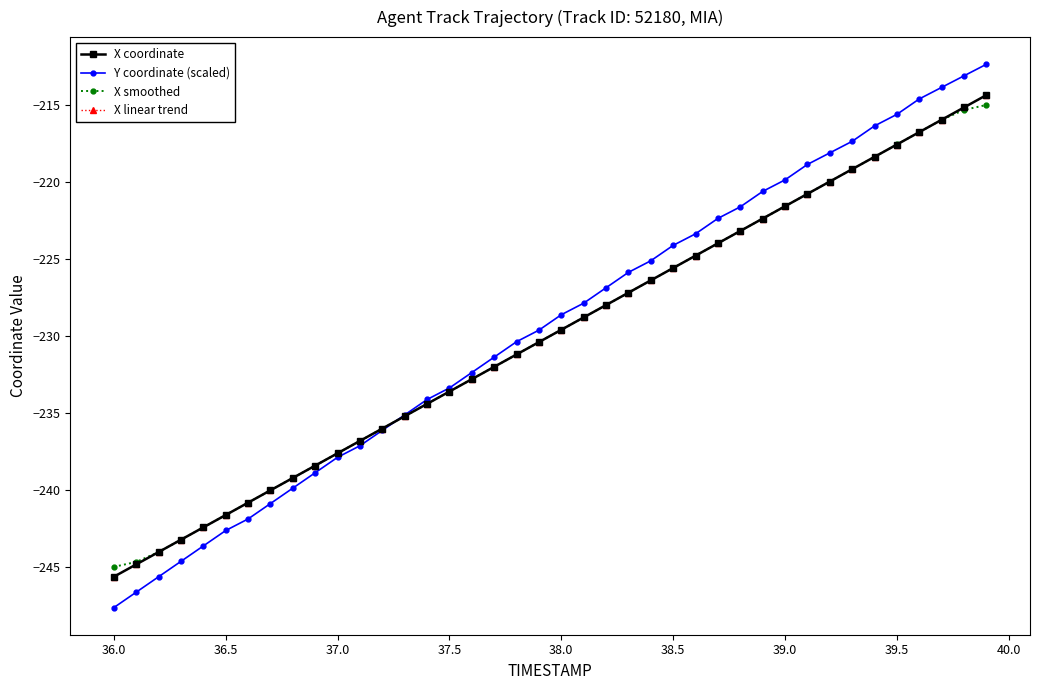

What are all the series names shown in the legend?

X coordinate, Y coordinate (scaled), X smoothed, X linear trend